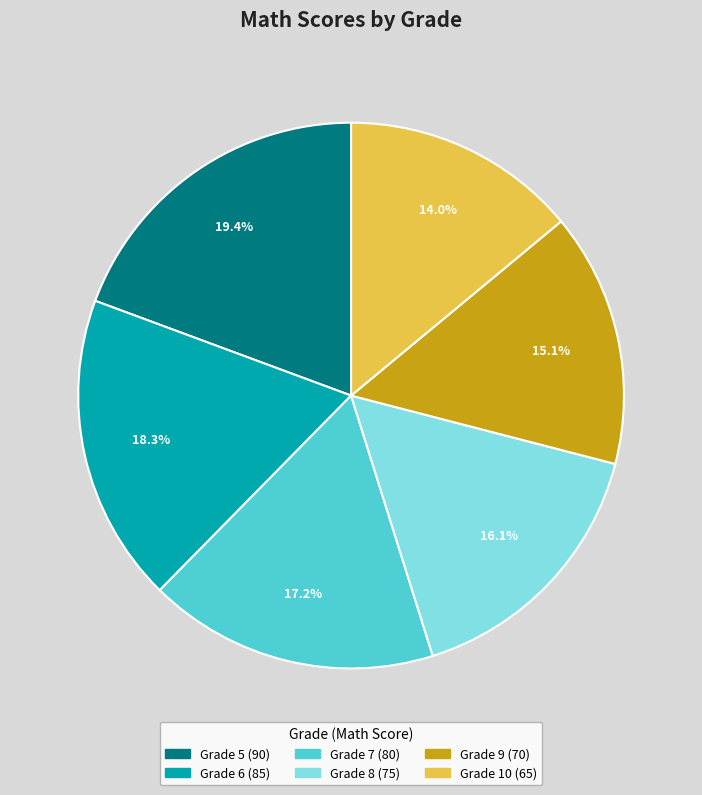

Is there any slice that represents more than half of the pie?

No